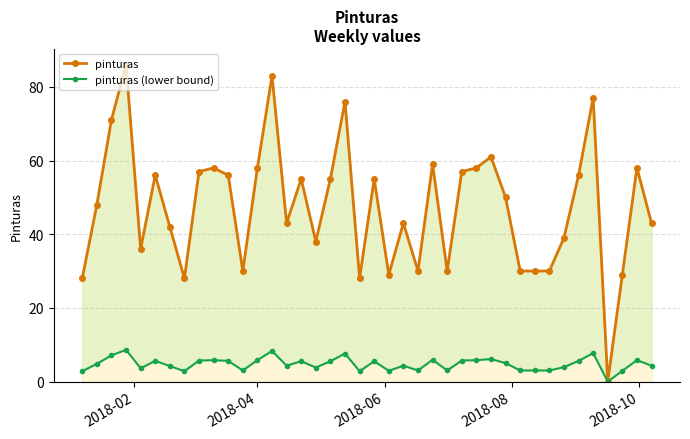

How many positive values does the pinturas (lower bound) series have?

39